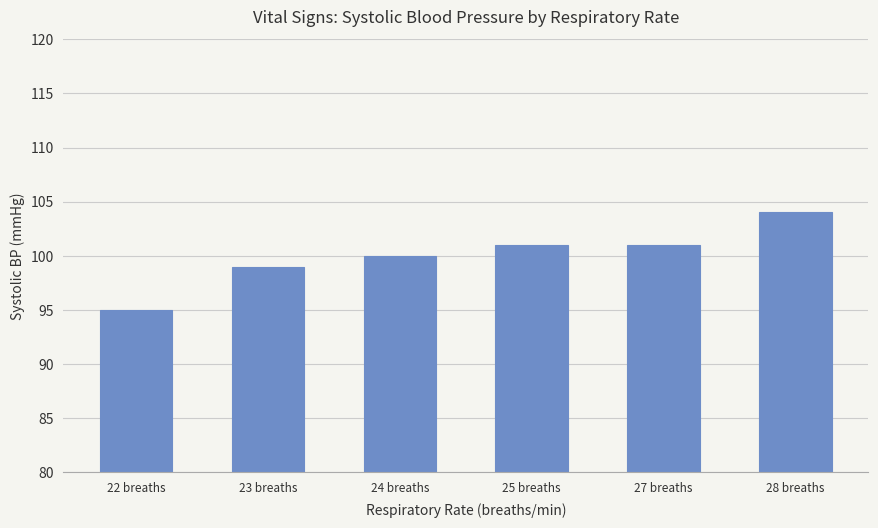

At which category does the chart reach its peak across all series?

28 breaths